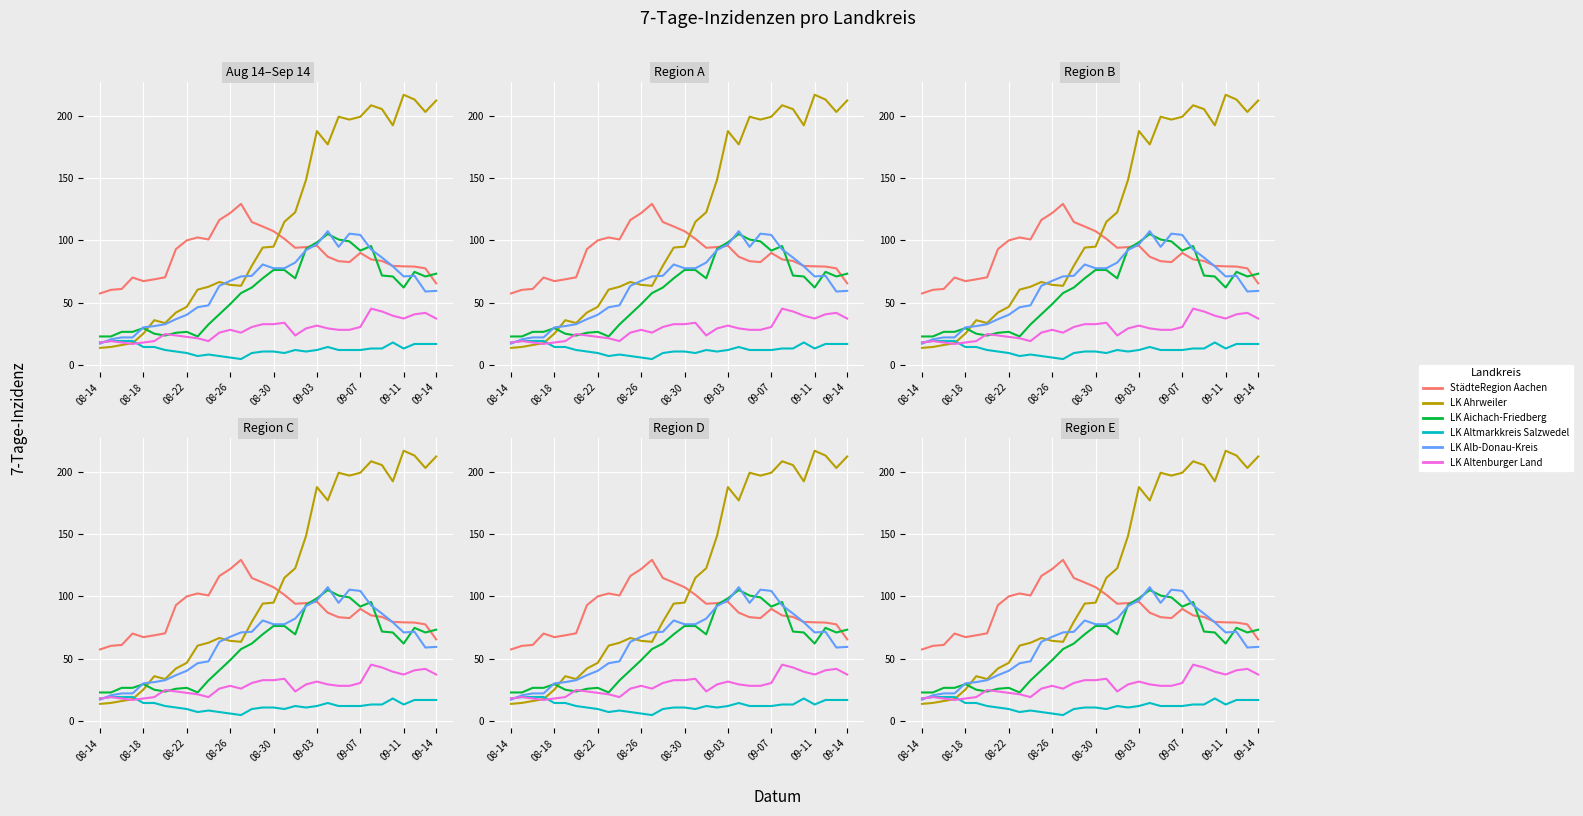

What is the sum of all LK Alb-Donau-Kreis values?

2061.5